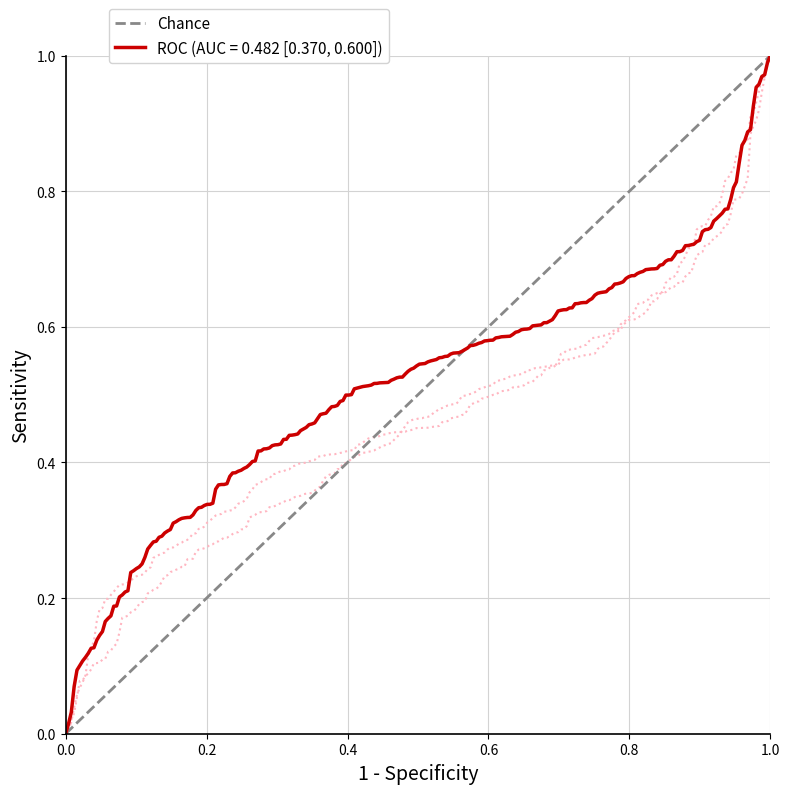

What is the greatest value displayed?

1